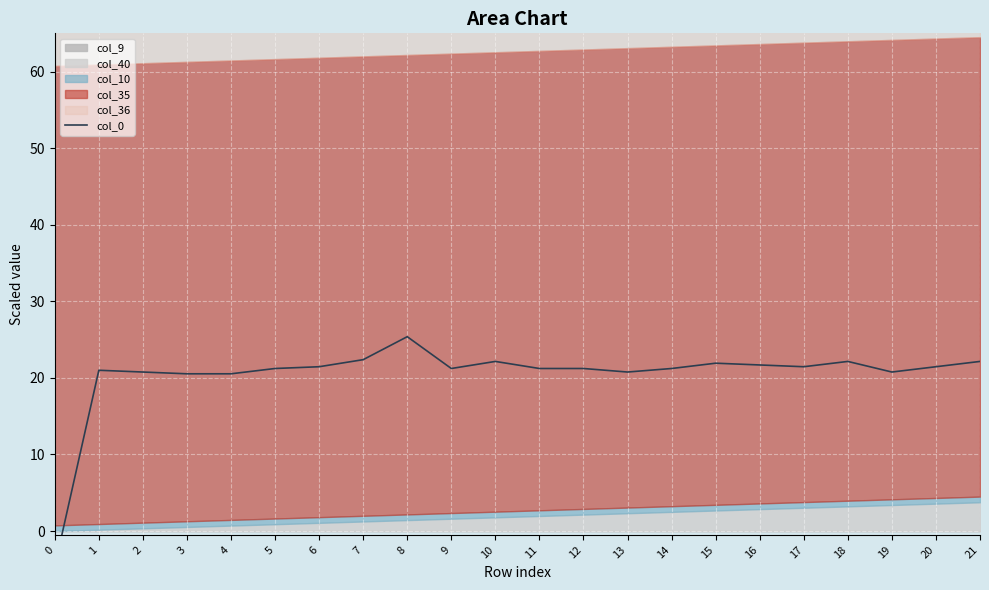

At which label does the data first exceed 21?

1